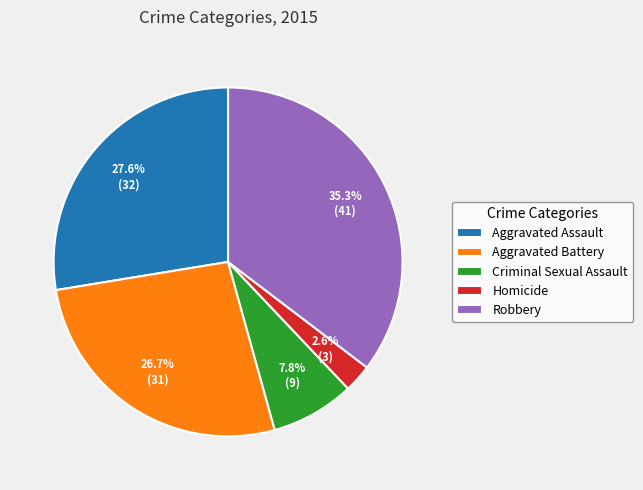

Between Aggravated Battery and Aggravated Assault, which is larger?

Aggravated Assault